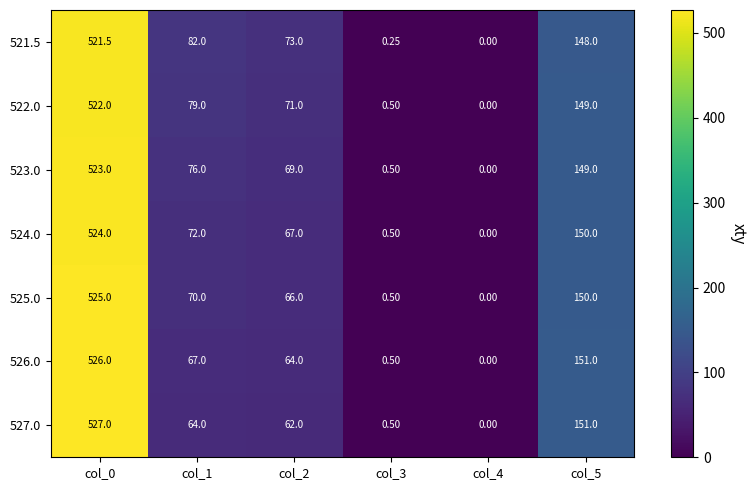

Reading left to right, list all the values displayed in this chart.

521.5: col_0=521.5	col_1=82.0	col_2=73.0	col_3=0.2	col_4=0.0	col_5=148.0
522.0: col_0=522.0	col_1=79.0	col_2=71.0	col_3=0.5	col_4=0.0	col_5=149.0
523.0: col_0=523.0	col_1=76.0	col_2=69.0	col_3=0.5	col_4=0.0	col_5=149.0
524.0: col_0=524.0	col_1=72.0	col_2=67.0	col_3=0.5	col_4=0.0	col_5=150.0
525.0: col_0=525.0	col_1=70.0	col_2=66.0	col_3=0.5	col_4=0.0	col_5=150.0
526.0: col_0=526.0	col_1=67.0	col_2=64.0	col_3=0.5	col_4=0.0	col_5=151.0
527.0: col_0=527.0	col_1=64.0	col_2=62.0	col_3=0.5	col_4=0.0	col_5=151.0